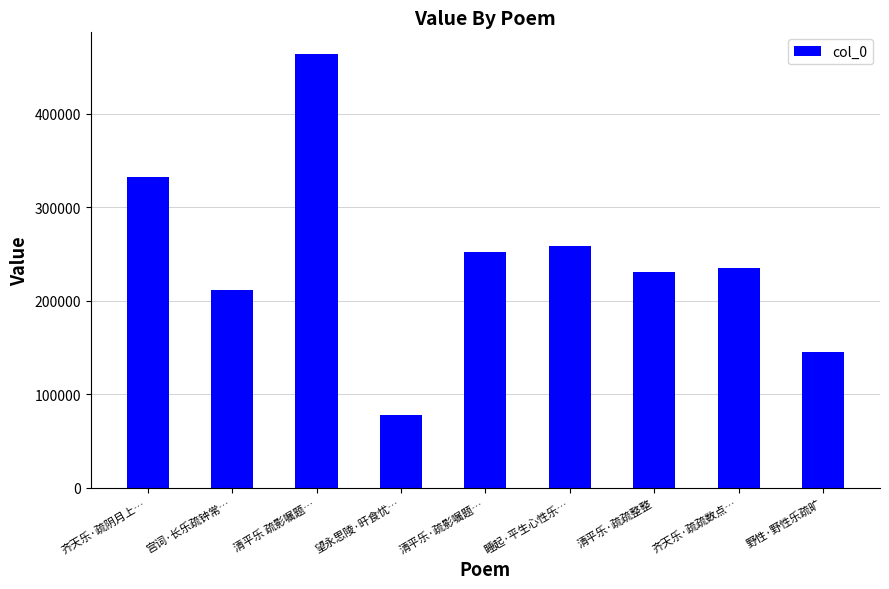

True or false: the data shows 303042 at 宫词·长乐疏钟常….

False